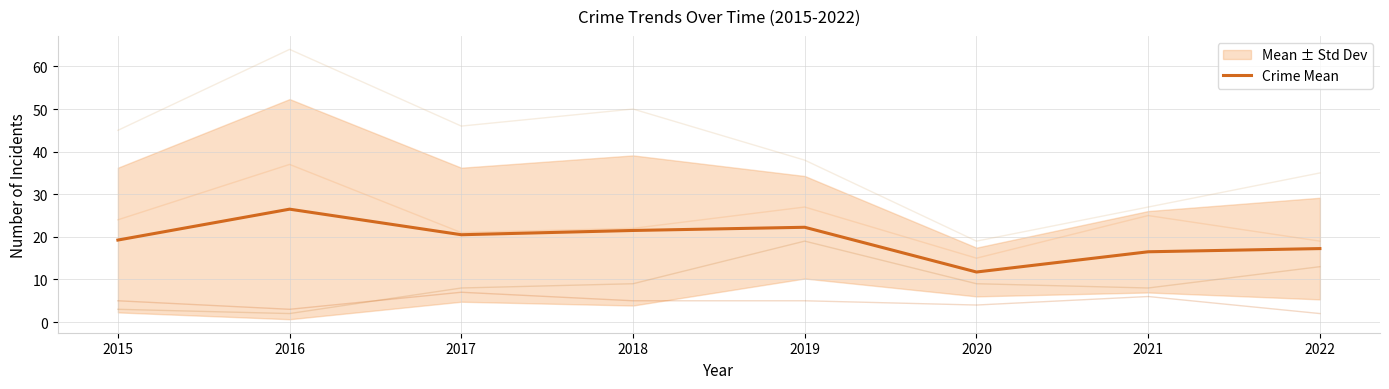

What is the sum of the values at 2018 and 2015?

40.8